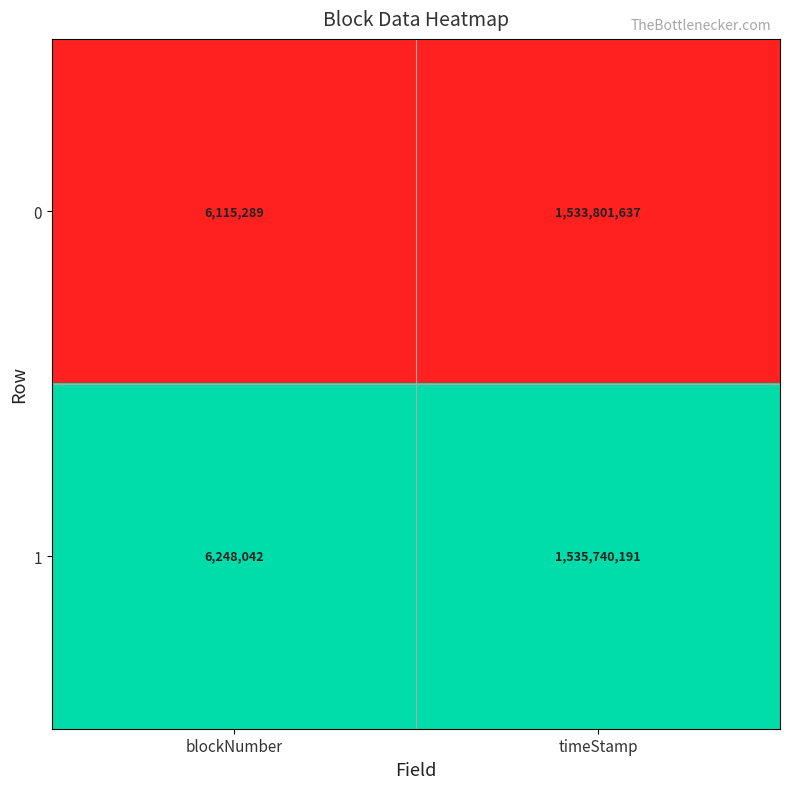

Rank the categories by 1 value from highest to lowest.

timeStamp, blockNumber